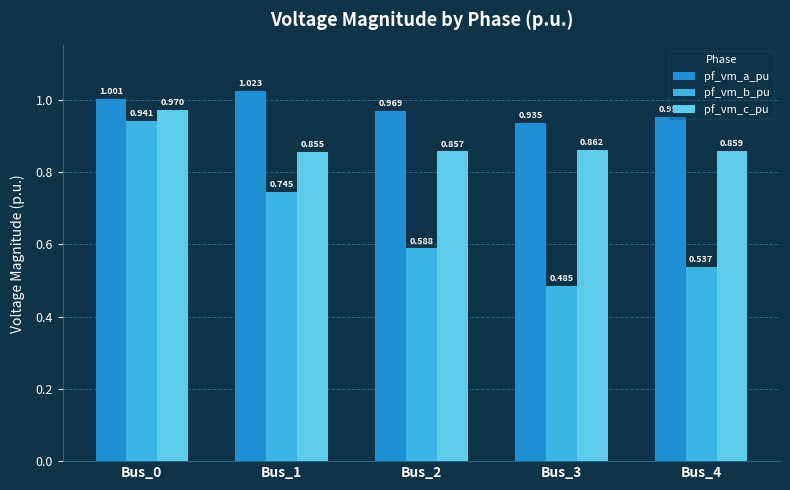

What is the total value across all series at Bus_3?

2.3